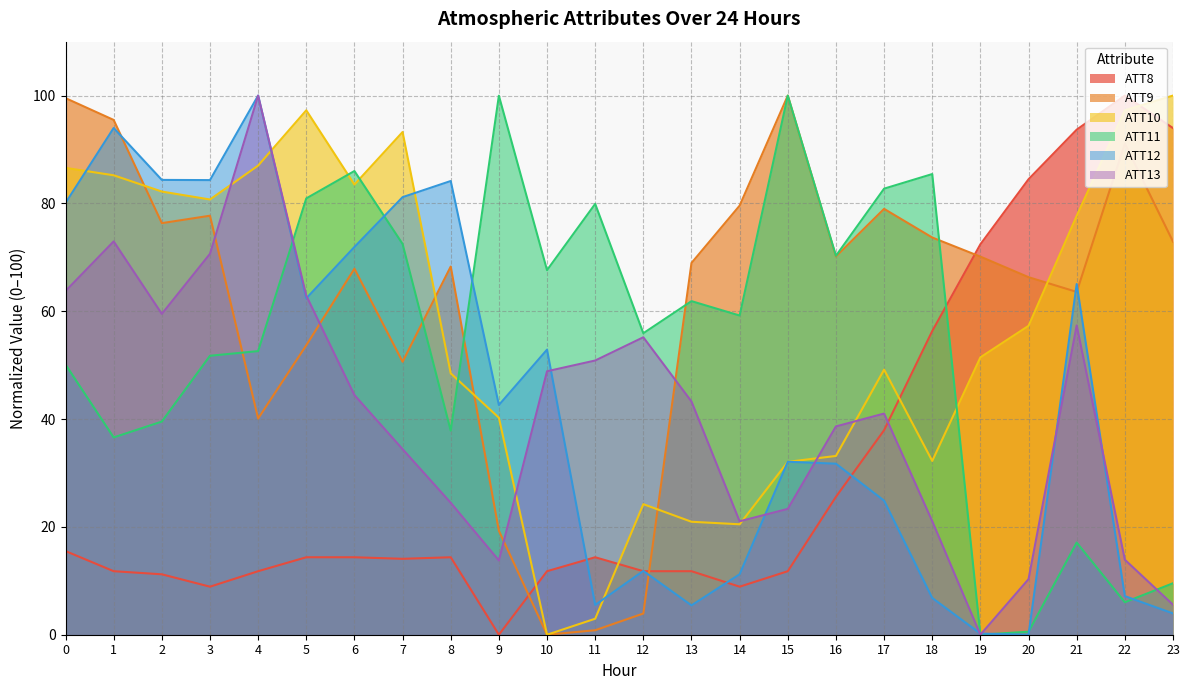

What is the spread (max minus min) of values at 9?

100.0